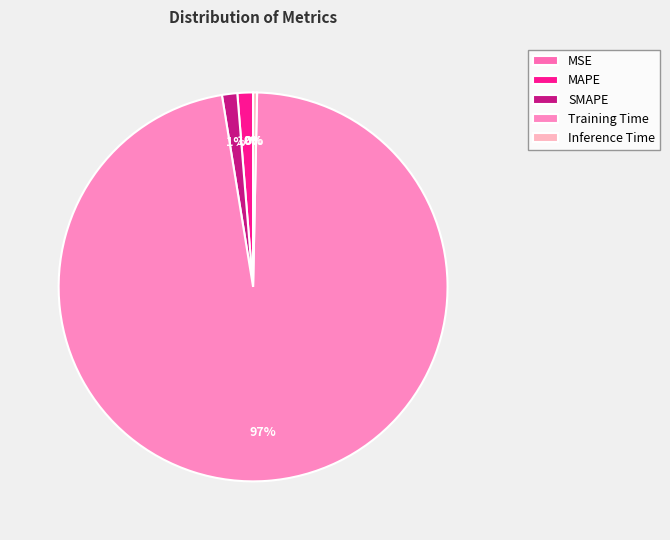

Which category has the smallest portion of the pie?

MSE